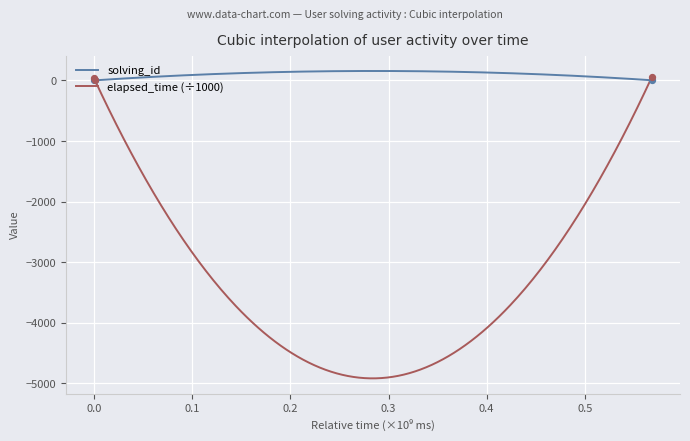

Which series has the largest total across all categories?

elapsed_time